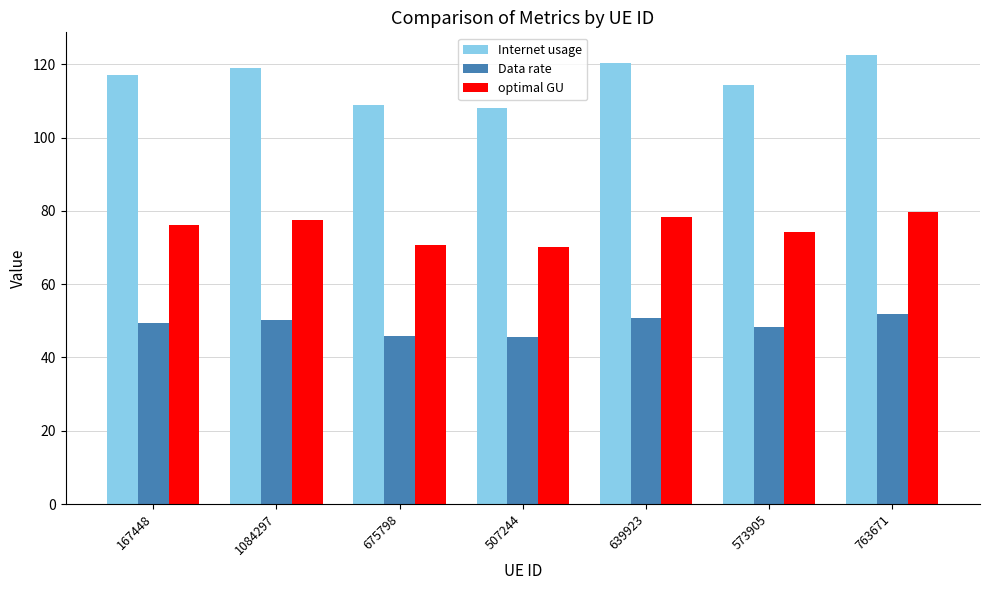

Rank the series by their maximum value, from highest to lowest.

Internet usage, optimal GU, Data rate